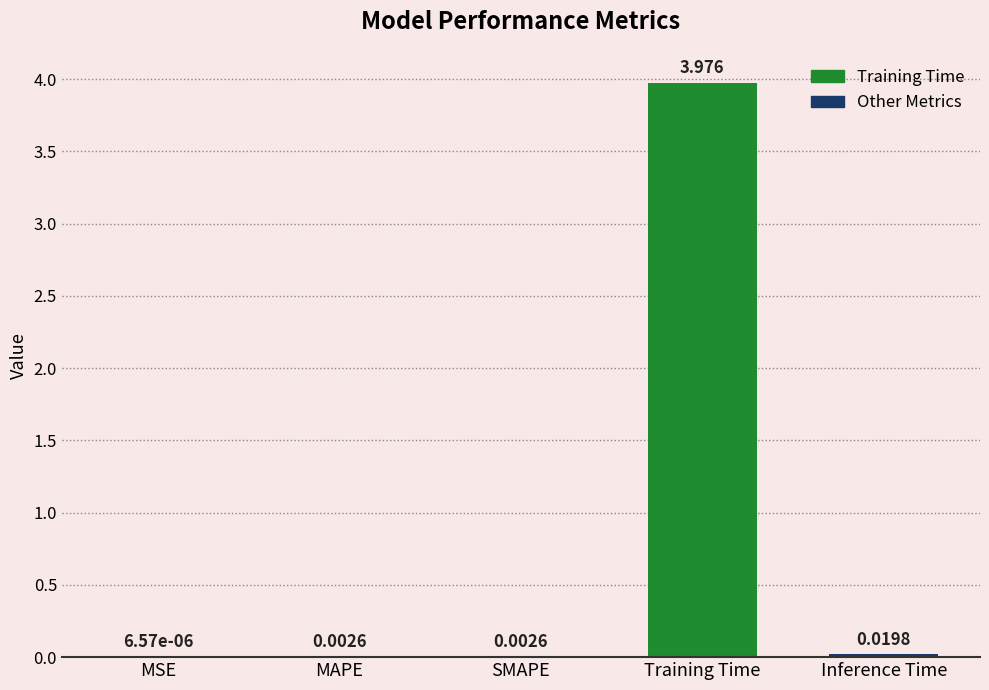

Does the chart contain stacked bars?

No